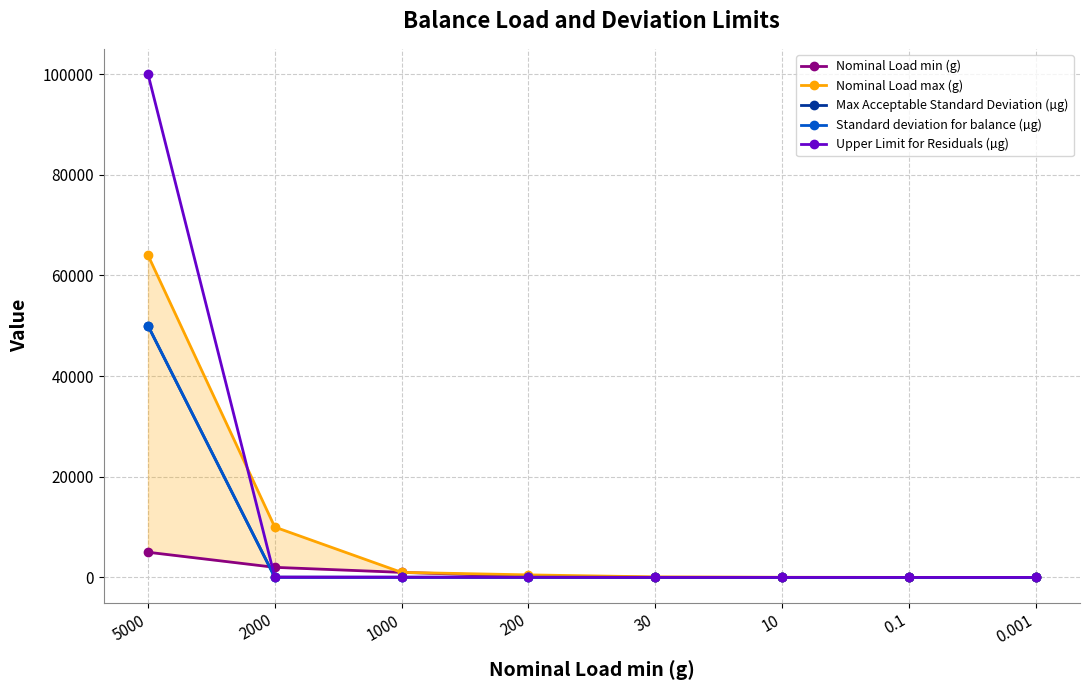

Is it true that Nominal Load min (g) equals 30.0 at 30?

True